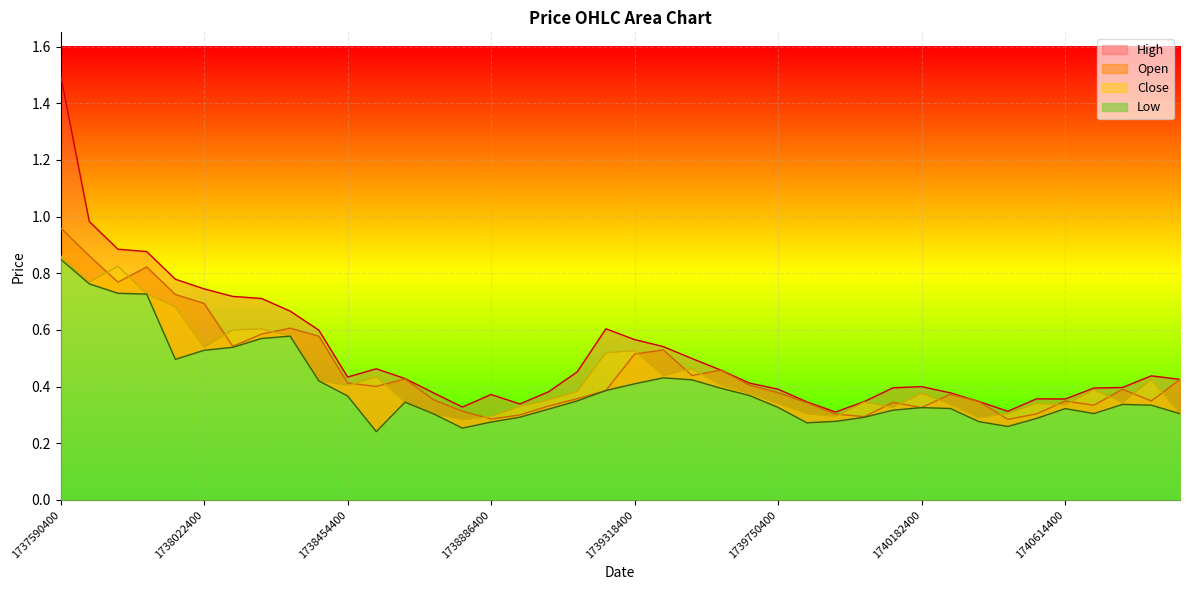

Is it true that Open equals 0.3 at 22?

False